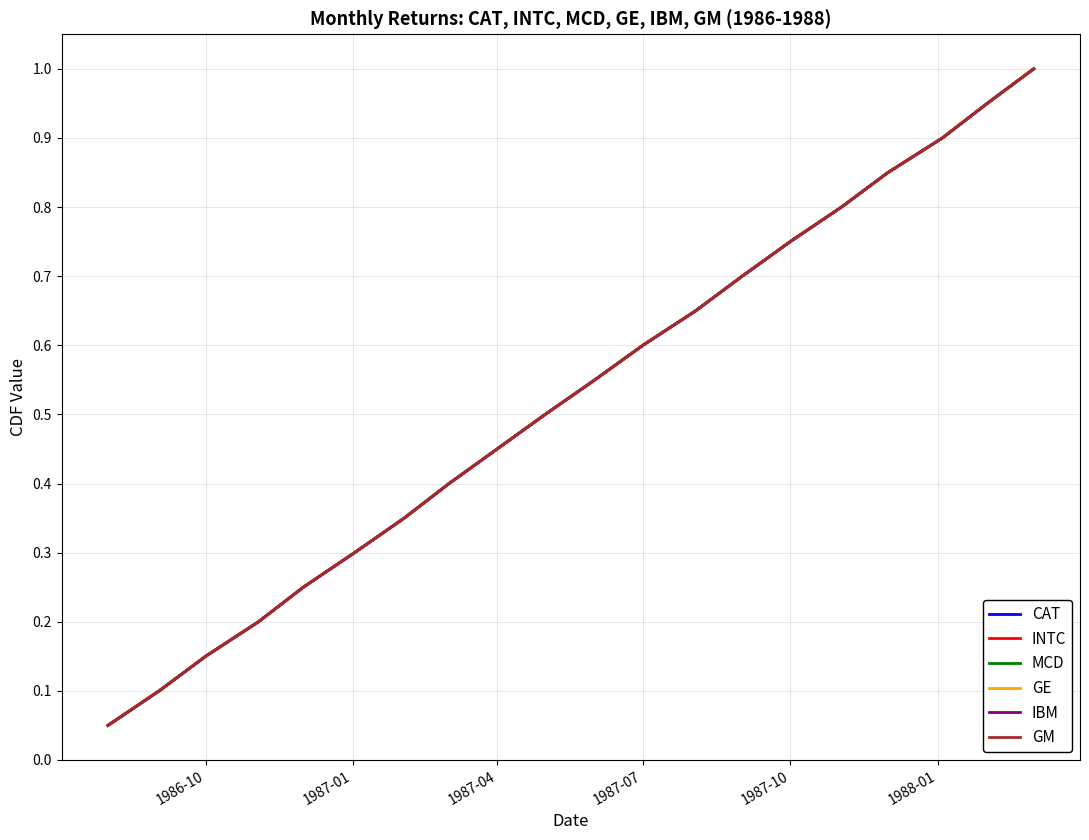

Reading left to right, list all the values displayed in this chart.

CAT: 0.1	0.1	0.1	0.2	0.2	0.3	0.3	0.4	0.5	0.5	0.6	0.6	0.7	0.7	0.8	0.8	0.8	0.9	0.9	1.0
INTC: 0.1	0.1	0.1	0.2	0.2	0.3	0.3	0.4	0.5	0.5	0.6	0.6	0.7	0.7	0.8	0.8	0.8	0.9	0.9	1.0
MCD: 0.1	0.1	0.1	0.2	0.2	0.3	0.3	0.4	0.5	0.5	0.6	0.6	0.7	0.7	0.8	0.8	0.8	0.9	0.9	1.0
GE: 0.1	0.1	0.1	0.2	0.2	0.3	0.3	0.4	0.5	0.5	0.6	0.6	0.7	0.7	0.8	0.8	0.8	0.9	0.9	1.0
IBM: 0.1	0.1	0.1	0.2	0.2	0.3	0.3	0.4	0.5	0.5	0.6	0.6	0.7	0.7	0.8	0.8	0.8	0.9	0.9	1.0
GM: 0.1	0.1	0.1	0.2	0.2	0.3	0.3	0.4	0.5	0.5	0.6	0.6	0.7	0.7	0.8	0.8	0.8	0.9	0.9	1.0